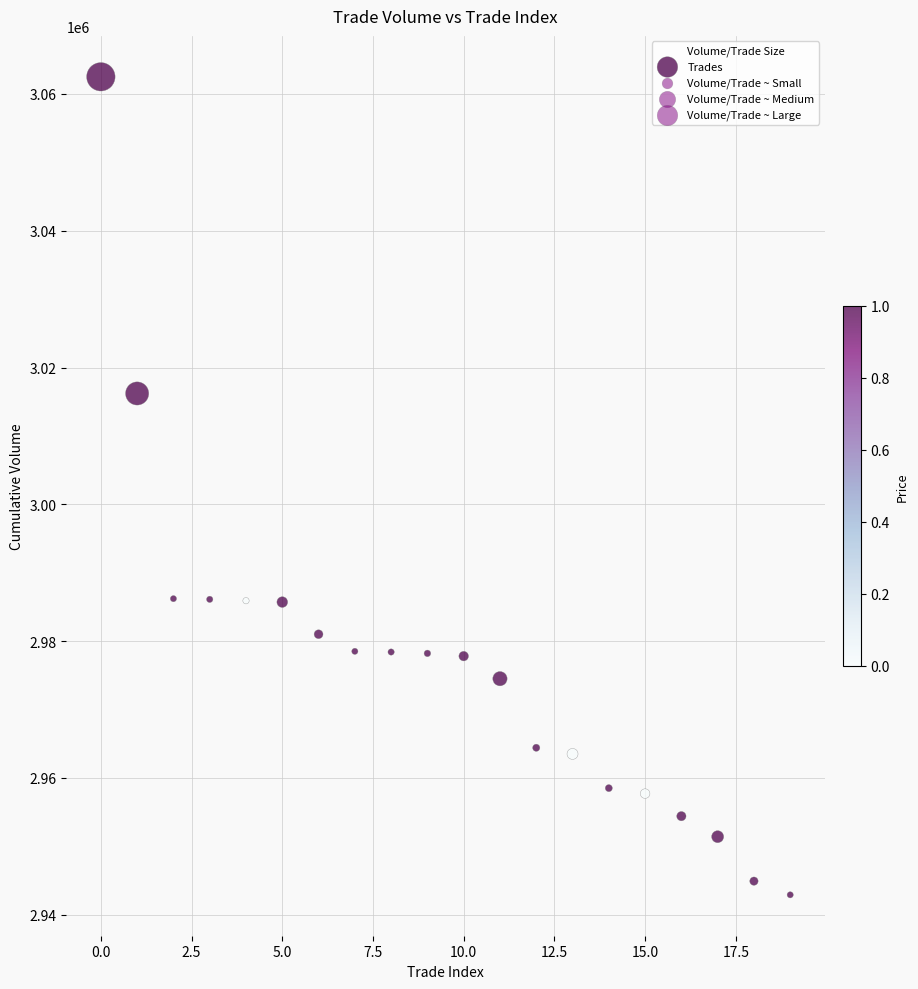

What Y value in the scatter plot is closest to 3002710?

3016210